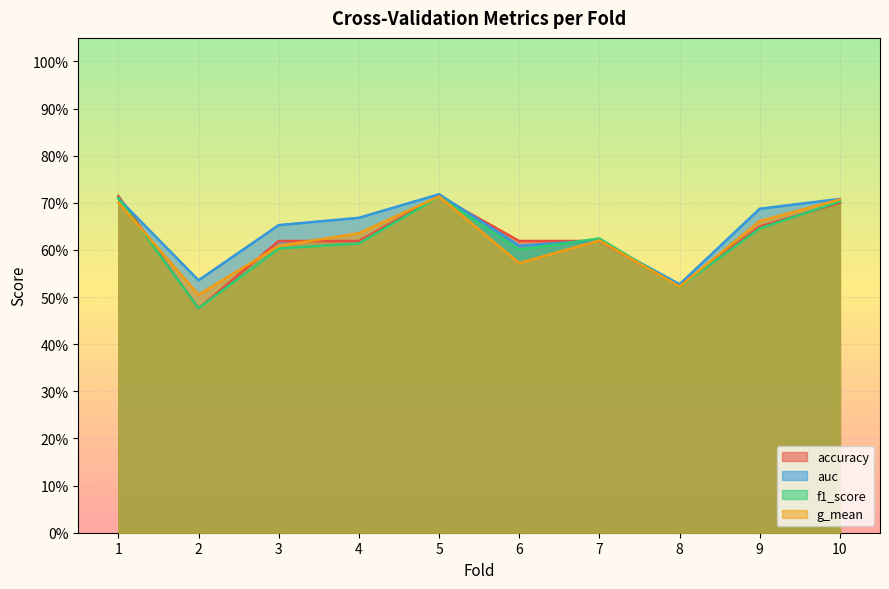

Where is accuracy nearest to the value 0?

2